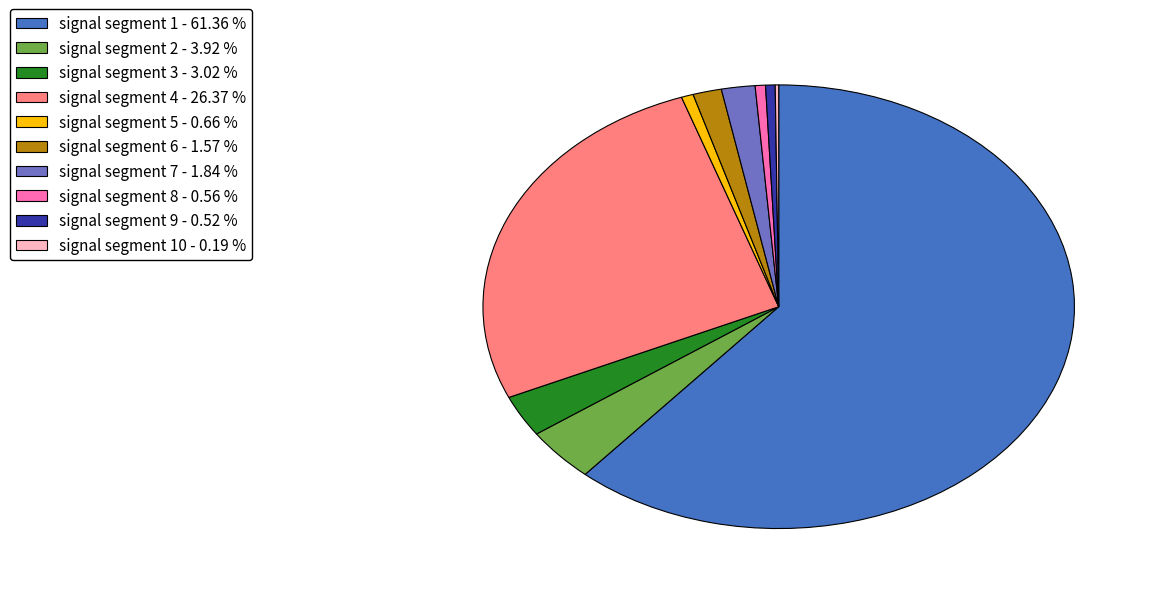

Does any single category account for the majority?

Yes